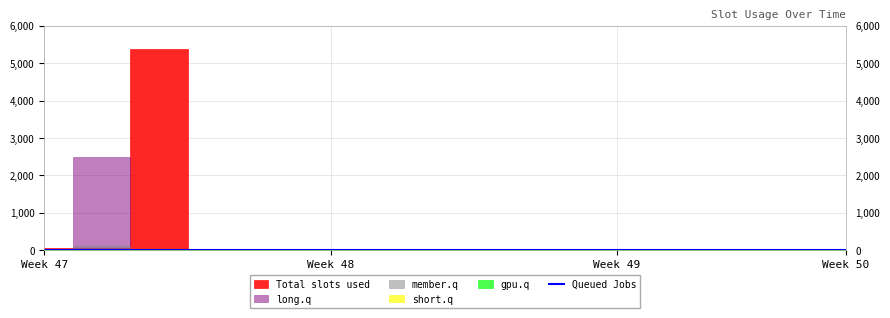

Rank the categories by Queued Jobs value from highest to lowest.

0, 1, 2, 3, 4, 5, 6, 7, 8, 9, 10, 11, 12, 13, 14